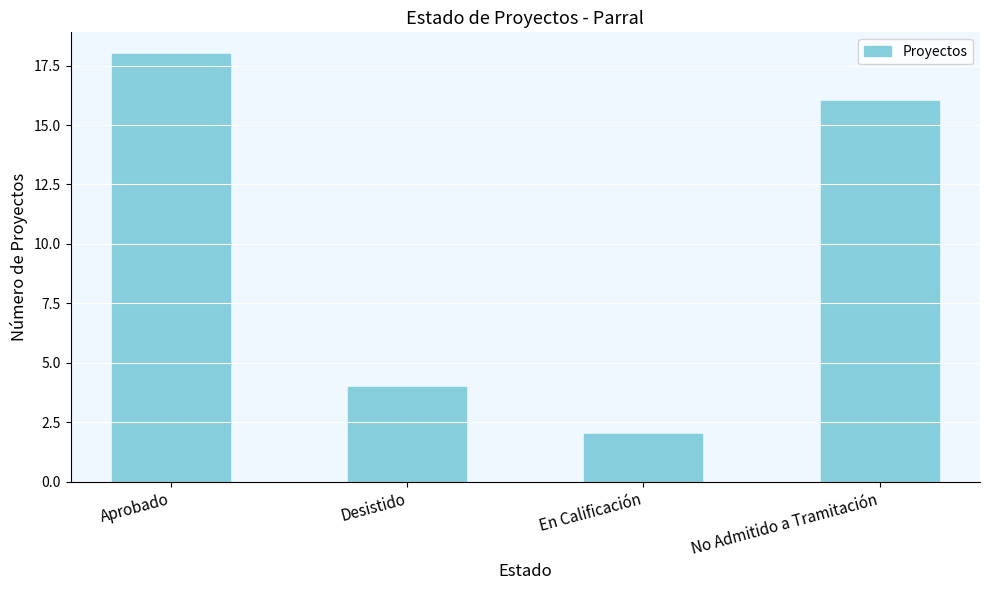

Are the bars horizontal?

No